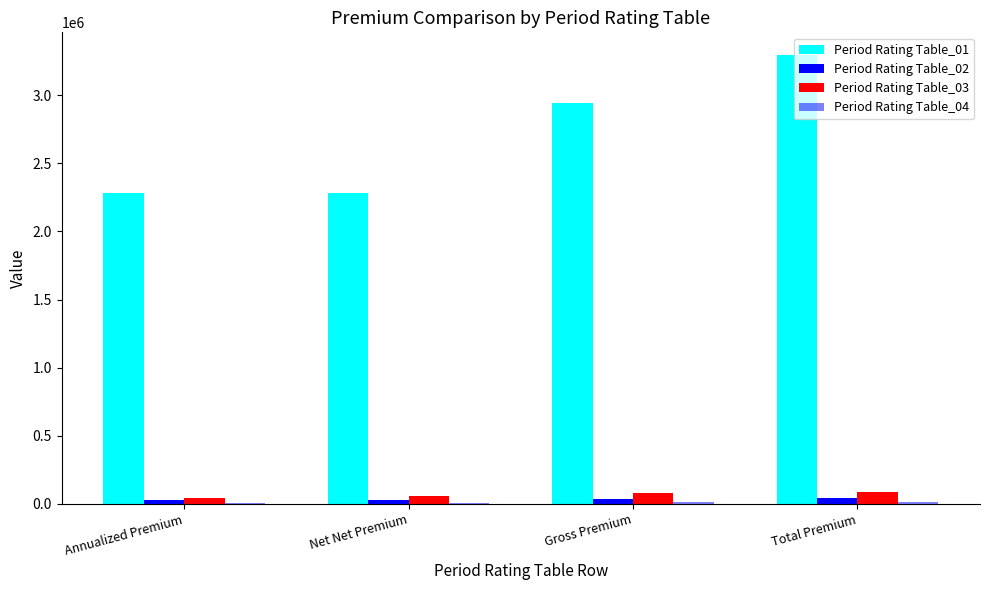

How many data points in Period Rating Table_03 are above 78424?

2